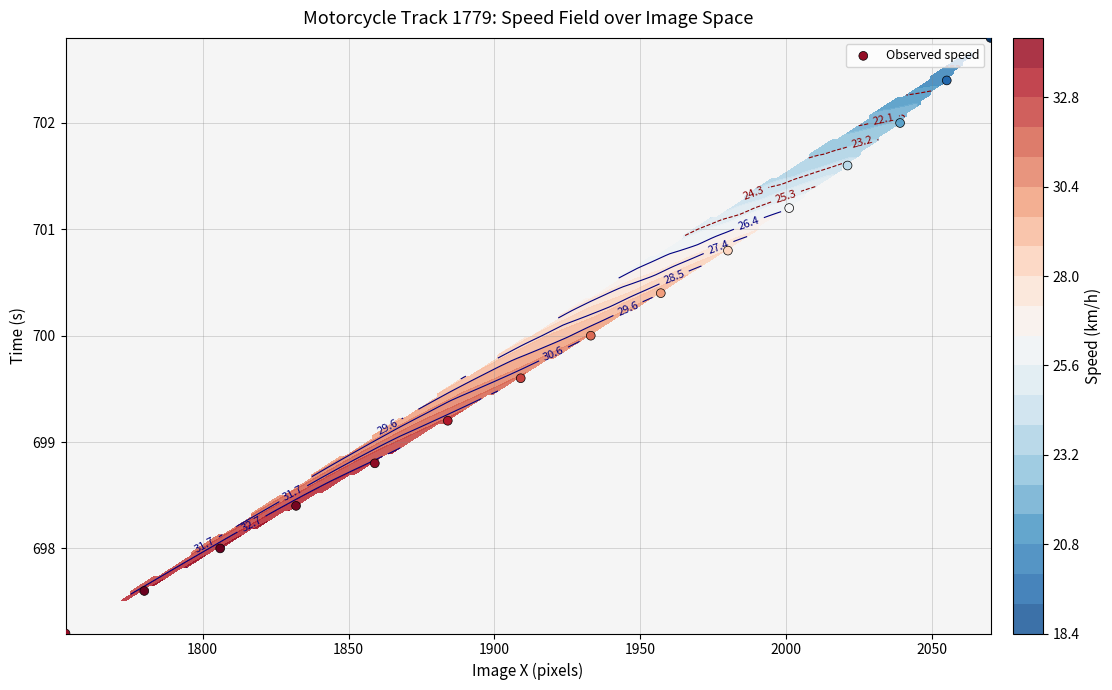

What is the difference between the maximum and second lowest values?

5.2